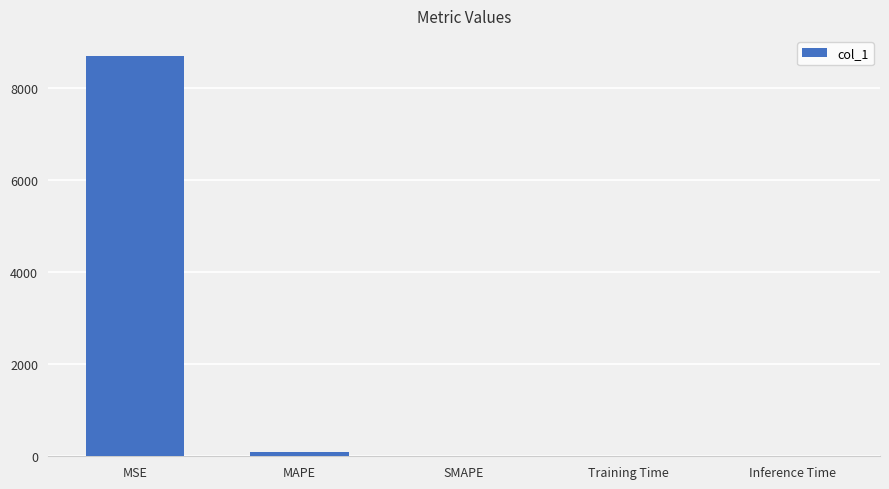

What is the maximum value shown in the chart?

8697.8